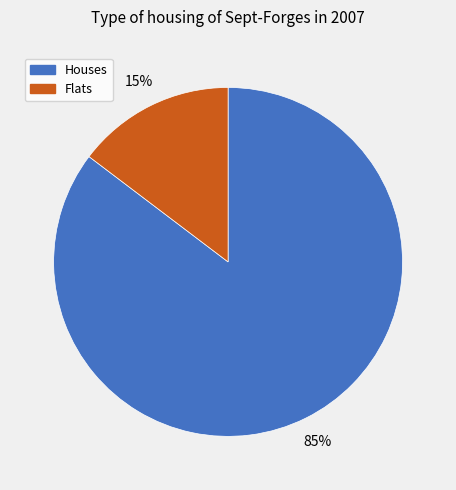

Count the number of slices in the pie.

2